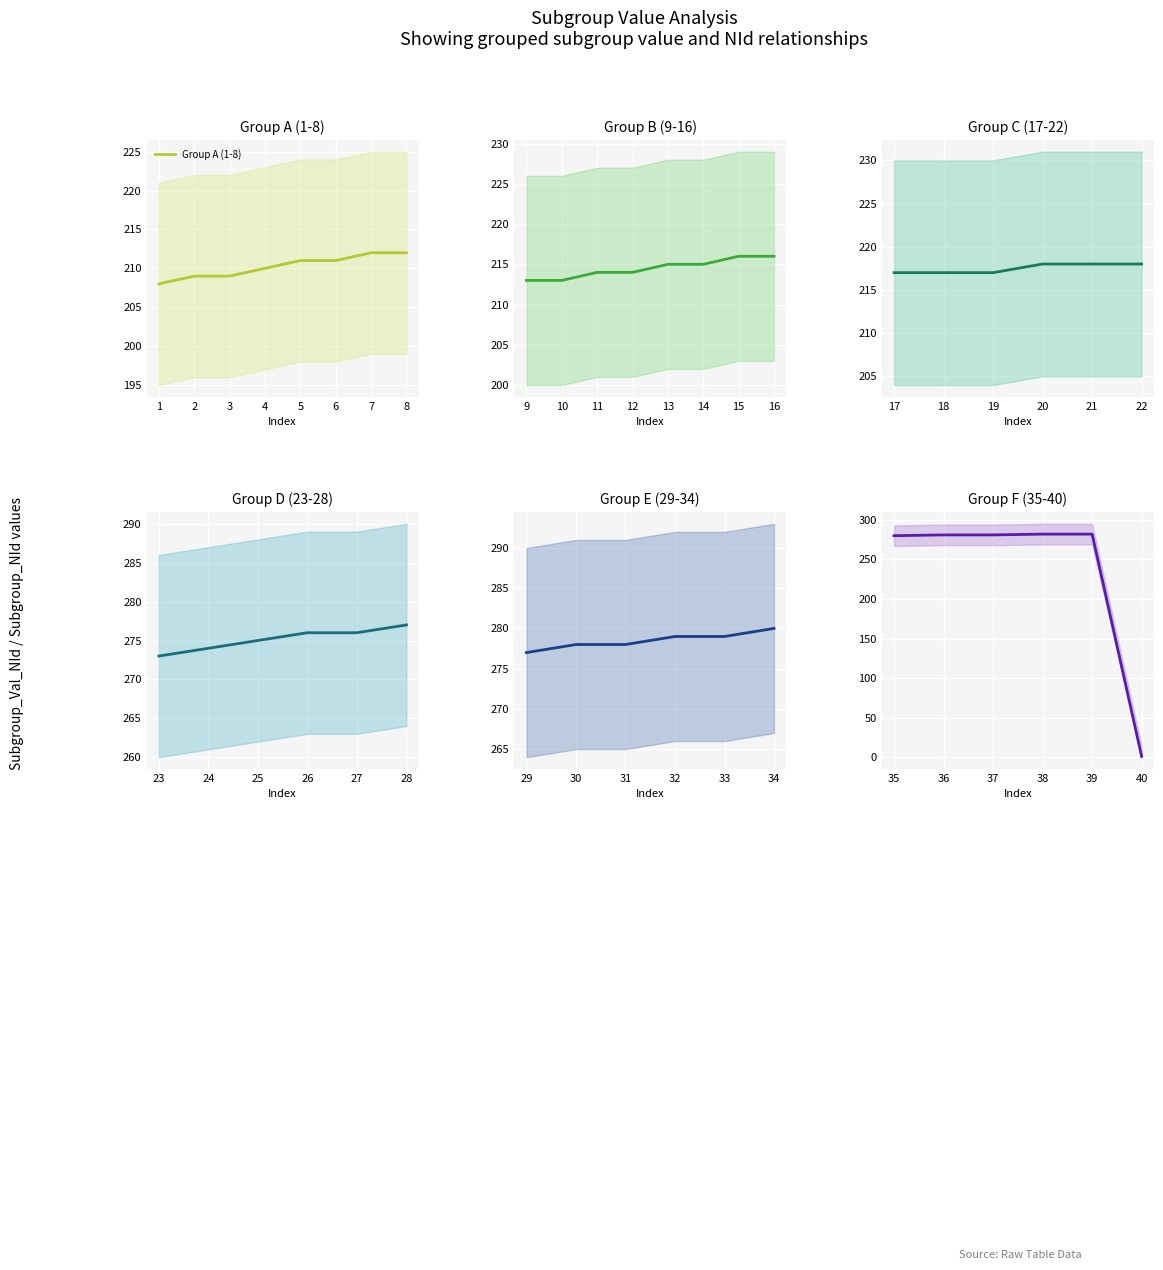

At which label is Subgroup_NId closest to 119?

22